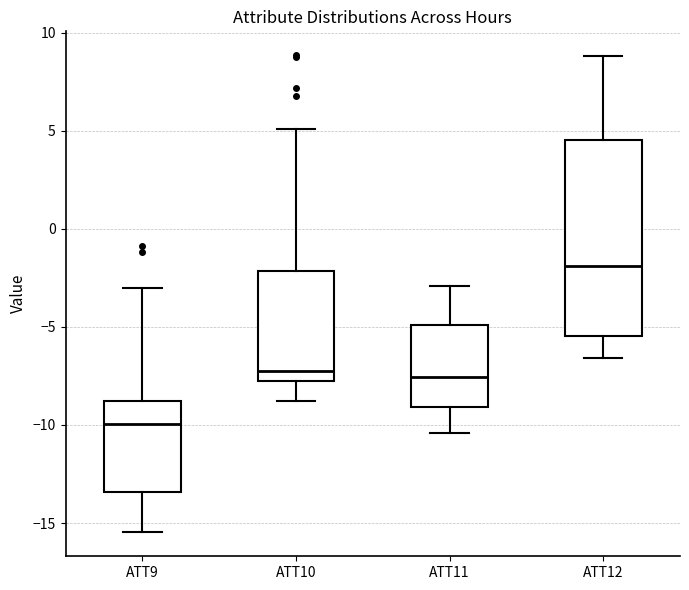

Which box's median line is the lowest?

ATT9